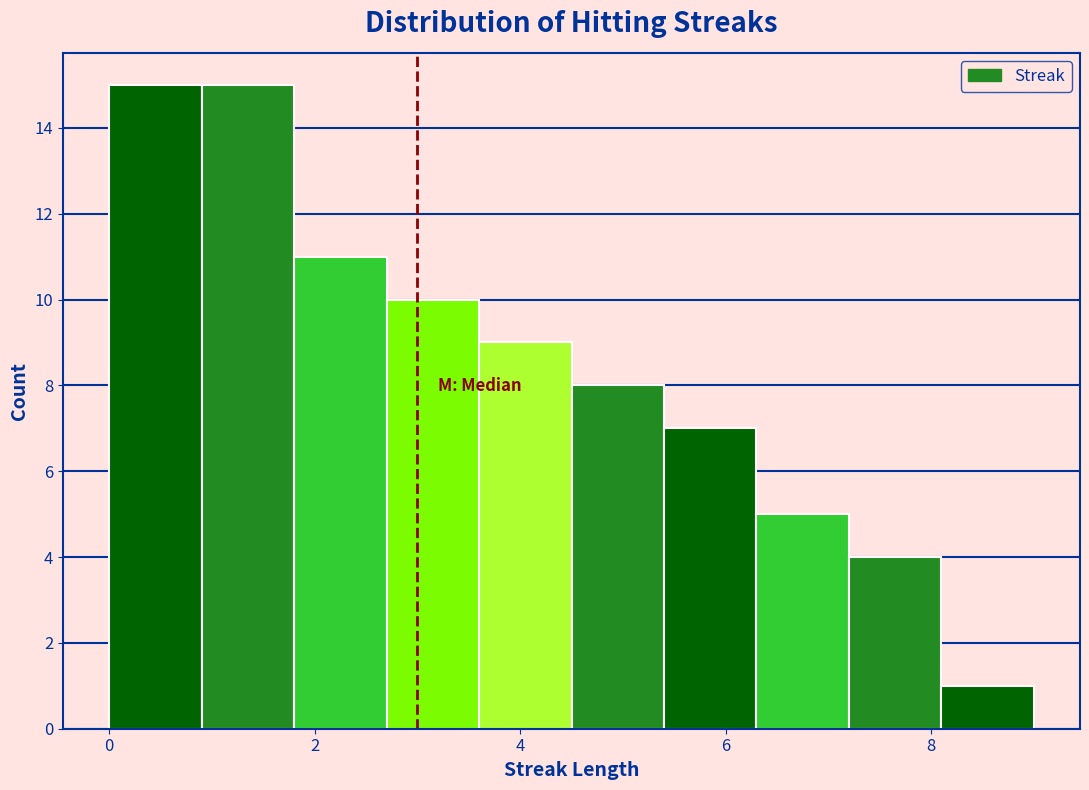

How tall is the bar that spans 4.5 to 5.4 on the x-axis? Neither the bar edges nor the heights are printed on the chart, so give them approximately, as read against the axes.

8